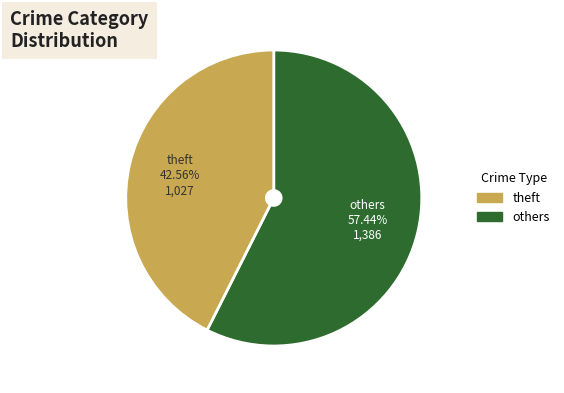

Which category has the smallest portion of the pie?

theft